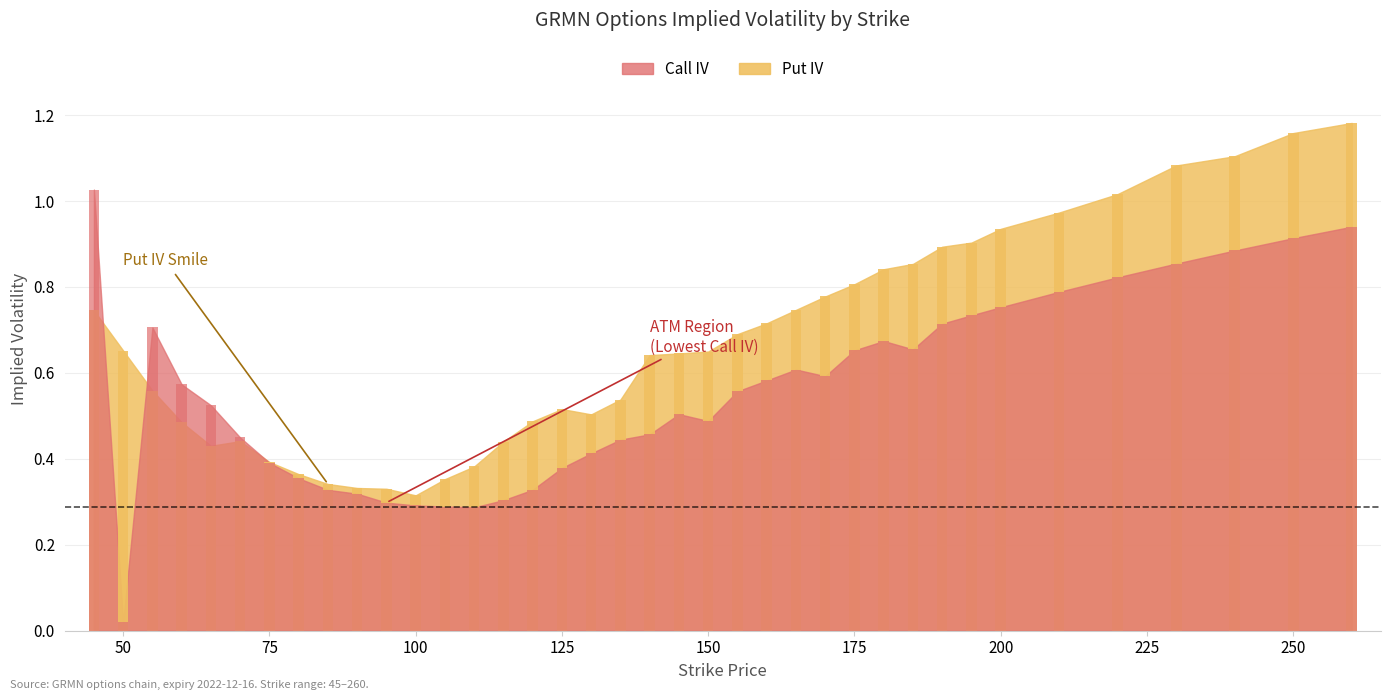

True or false: Put IV has a value of 1.8 at 240.

False